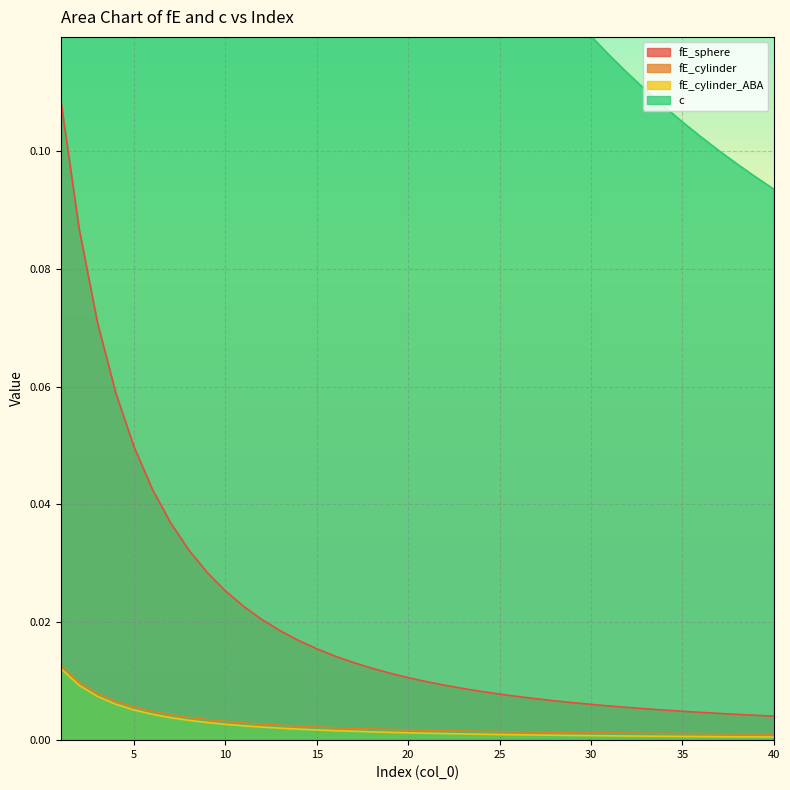

True or false: fE_cylinder_ABA and c intersect in this chart.

False